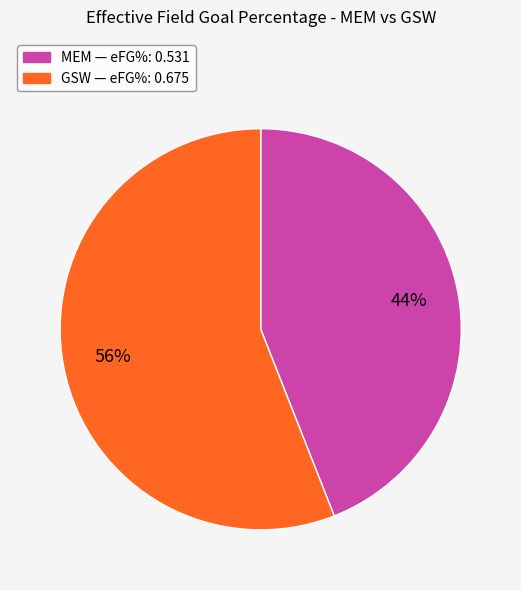

How many slices are in this pie chart?

2